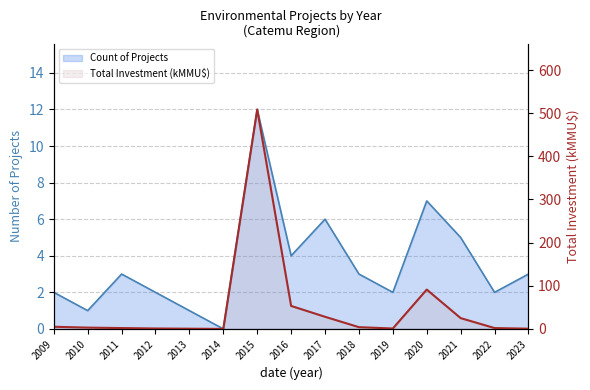

Is it true that Count of Projects equals 1.7 at 2013?

False